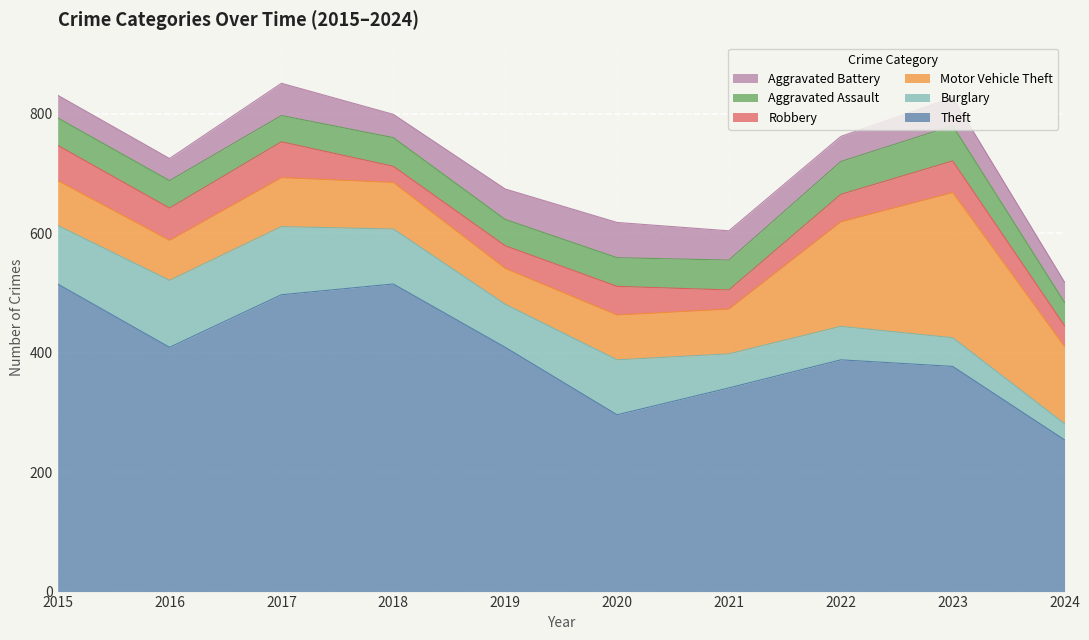

Which has a higher value, 2015 or 2018?

2015